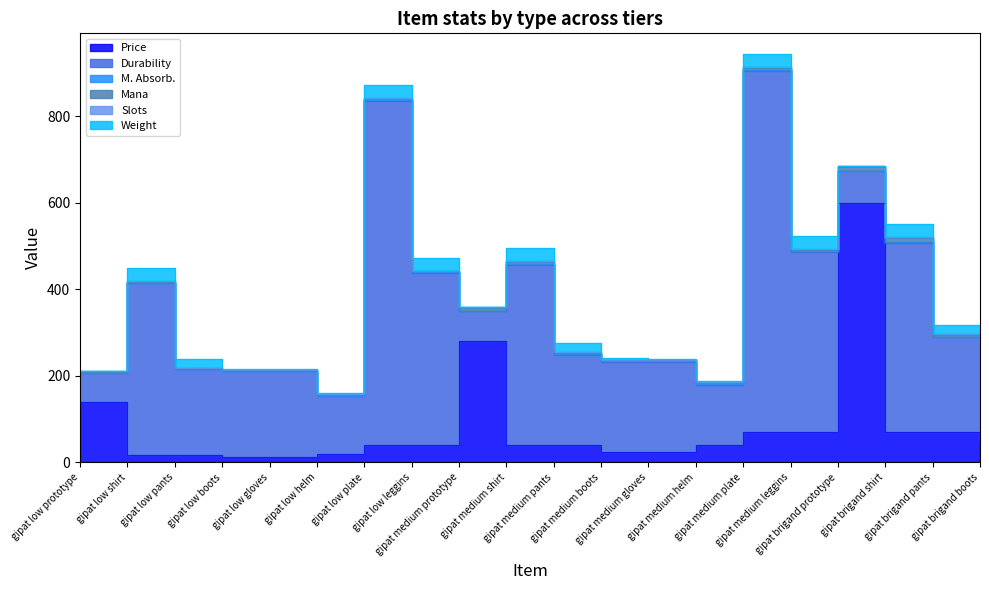

Reading left to right, transcribe all the data shown in this chart.

Price: 140.0	16.0	16.0	12.0	12.0	20.0	40.0	40.0	280.0	40.0	40.0	24.0	24.0	40.0	70.0	70.0	600.0	70.0	70.0	50.0
Durability: 66.0	398.0	199.0	199.0	199.0	133.0	796.0	398.0	70.0	417.0	209.0	209.0	209.0	139.0	835.0	417.0	73.0	438.0	219.0	219.0
M. Absorb.: 0.7	0.7	0.7	0.7	0.7	1.3	1.3	1.3	0.7	0.7	0.7	0.7	0.7	1.4	1.4	1.4	0.7	0.7	0.7	0.7
Mana: 3.0	3.0	2.0	1.0	1.0	2.0	3.0	2.0	6.0	6.0	3.0	2.0	2.0	3.0	6.0	3.0	9.0	9.0	5.0	3.0
Slots: 1.0	1.0	1.0	1.0	1.0	1.0	1.0	1.0	2.0	2.0	2.0	2.0	2.0	2.0	2.0	2.0	3.0	3.0	3.0	3.0
Weight: 0.0	30.0	20.0	3.0	1.0	3.0	30.0	30.0	0.0	30.0	20.0	3.0	1.0	3.0	30.0	30.0	0.0	30.0	20.0	3.0